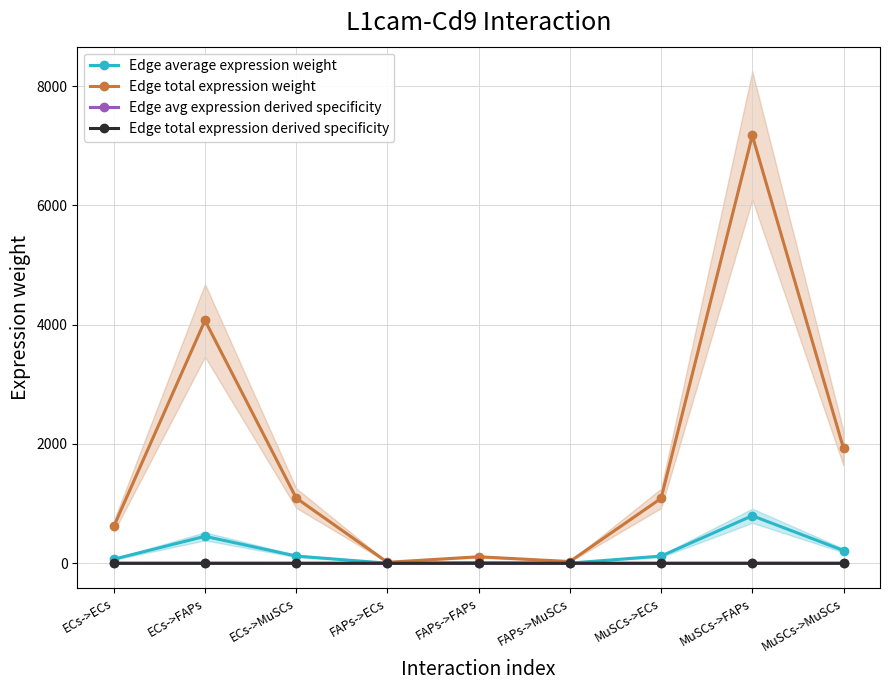

In Edge total expression derived specificity, how many points are higher than both neighbors (excluding endpoints)?

3